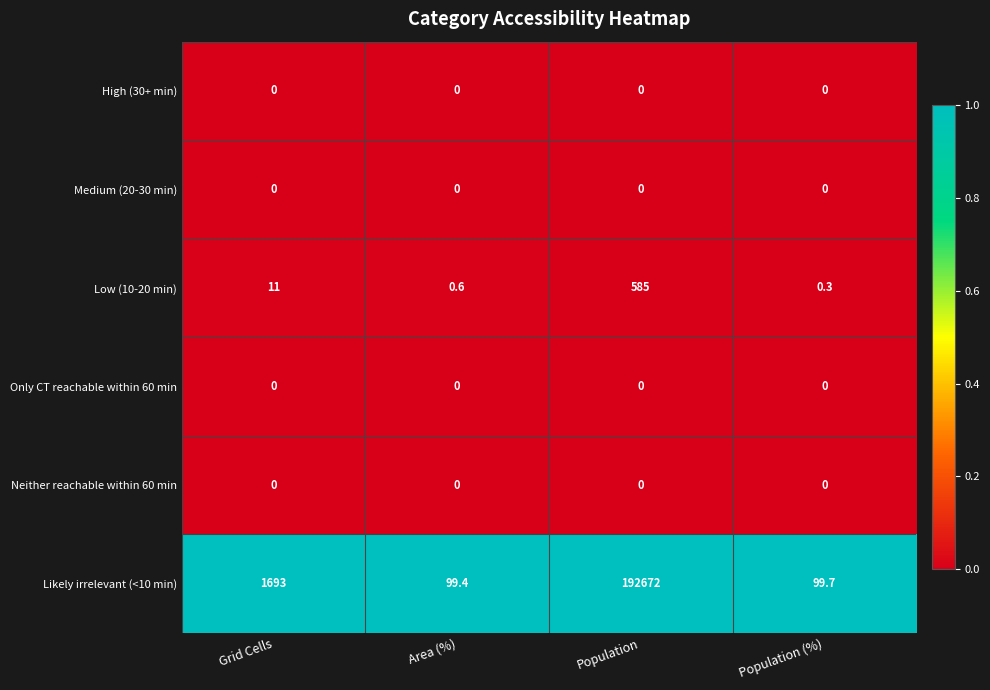

Between Grid Cells and Population, which series saw the biggest shift?

Likely irrelevant (<10 min)